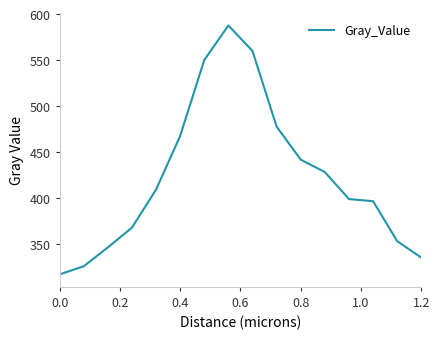

What is the smallest value displayed?

317.5